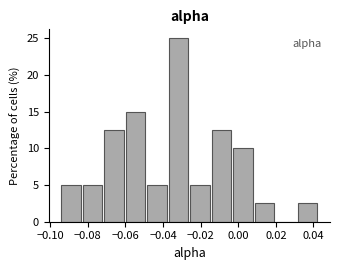

How tall is the bar that spans -0.048 to -0.038 on the x-axis? Neither the bar edges nor the heights are printed on the chart, so give them approximately, as read against the axes.

5.0